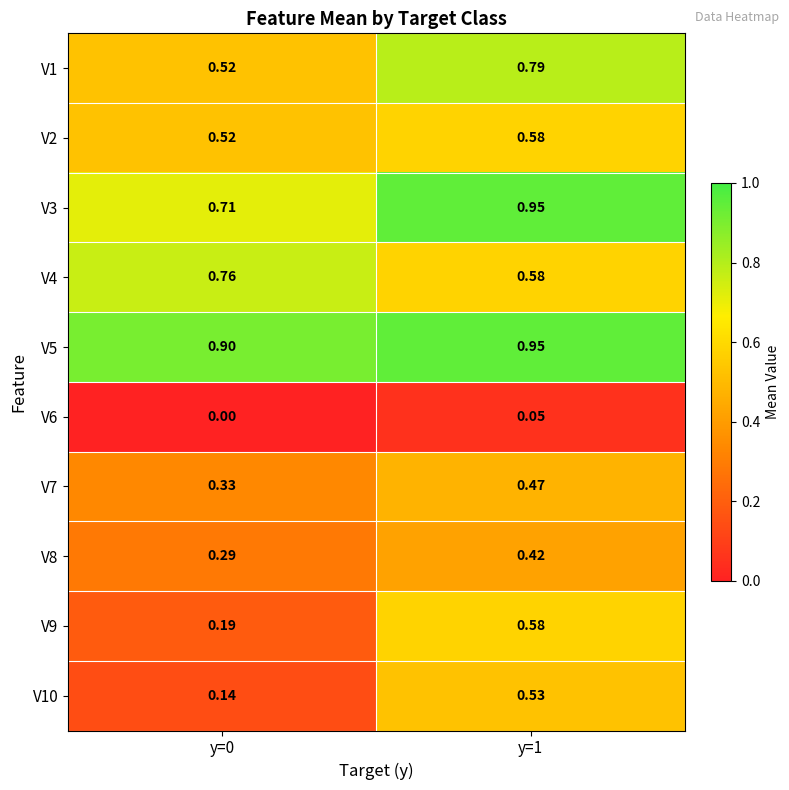

Is the value of V7 at y=0 greater than the value of V2 at y=0?

No